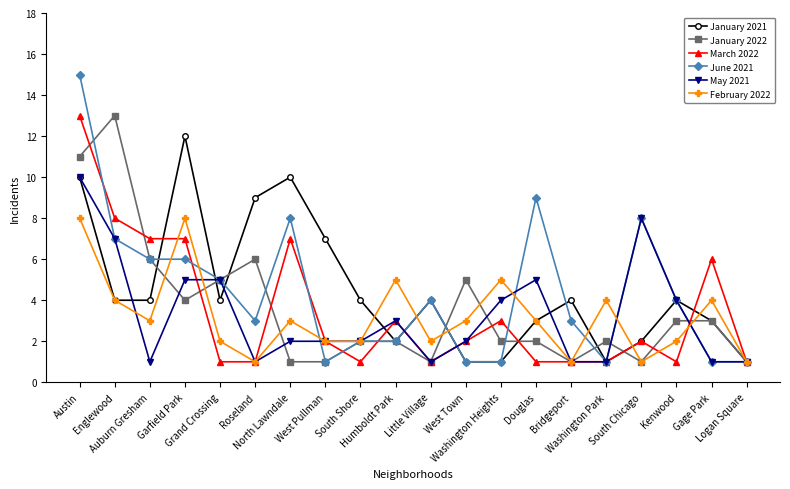

The January 2021 series shows 2 at South Chicago. True or false?

True